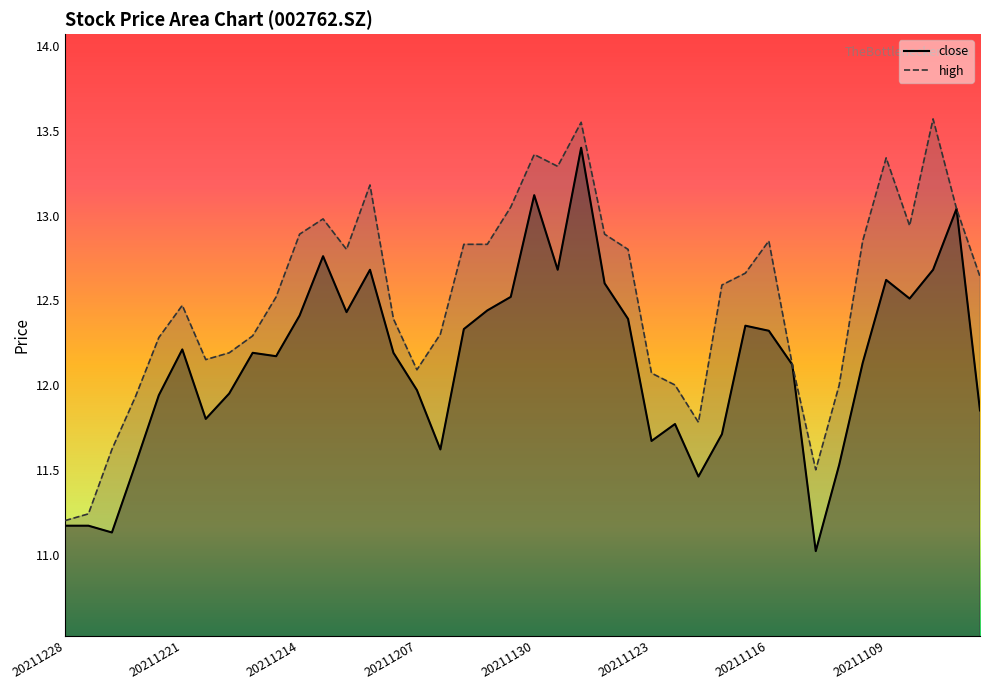

Reading left to right, transcribe all the data shown in this chart.

close: 11.2	11.2	11.1	11.5	11.9	12.2	11.8	11.9	12.2	12.2	12.4	12.8	12.4	12.7	12.2	12.0	11.6	12.3	12.4	12.5	13.1	12.7	13.4	12.6	12.4	11.7	11.8	11.5	11.7	12.3	12.3	12.1	11.0	11.5	12.1	12.6	12.5	12.7	13.0	11.8
high: 11.2	11.2	11.6	11.9	12.3	12.5	12.2	12.2	12.3	12.5	12.9	13.0	12.8	13.2	12.4	12.1	12.3	12.8	12.8	13.1	13.4	13.3	13.6	12.9	12.8	12.1	12.0	11.8	12.6	12.7	12.8	12.1	11.5	12.0	12.8	13.3	12.9	13.6	13.0	12.6